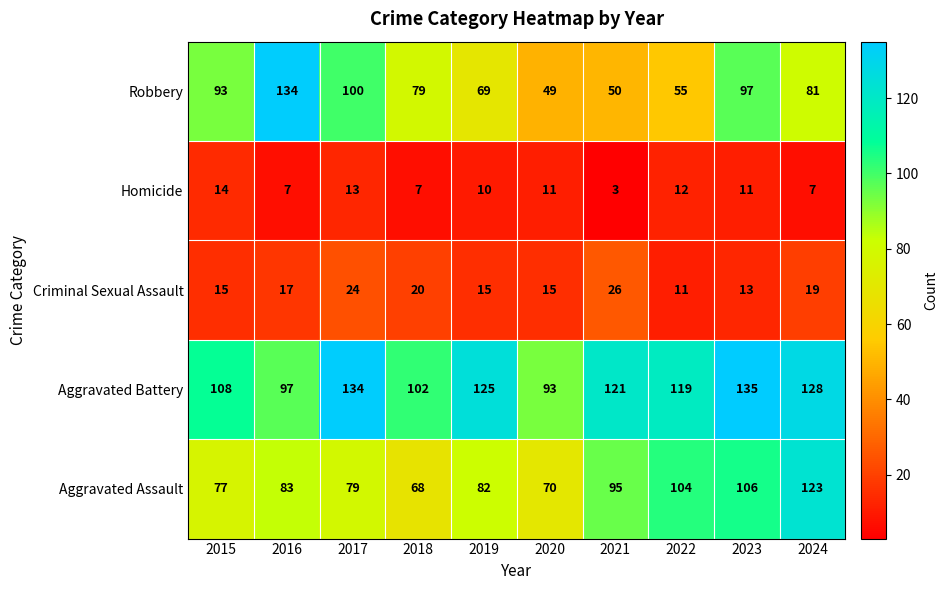

Which series has the largest total across all categories?

Aggravated Battery